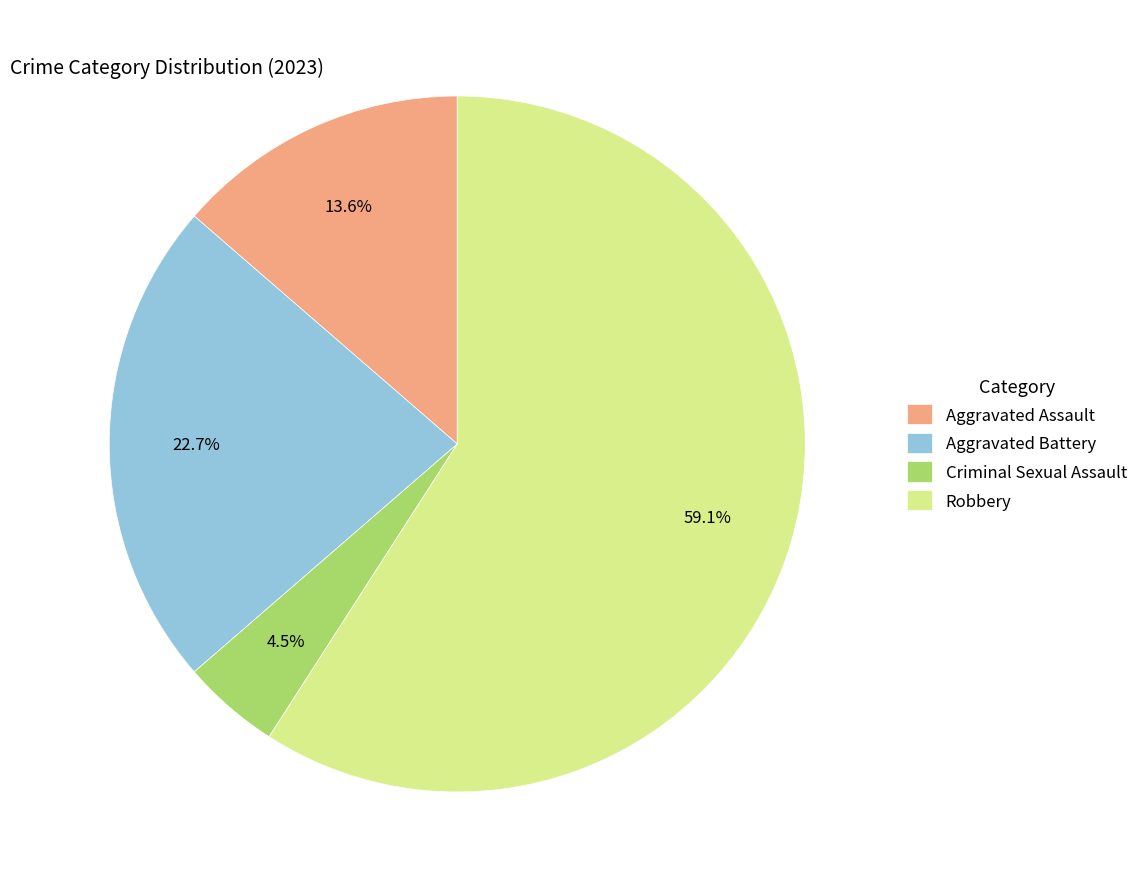

Is it true that Criminal Sexual Assault is 16% of the pie?

False